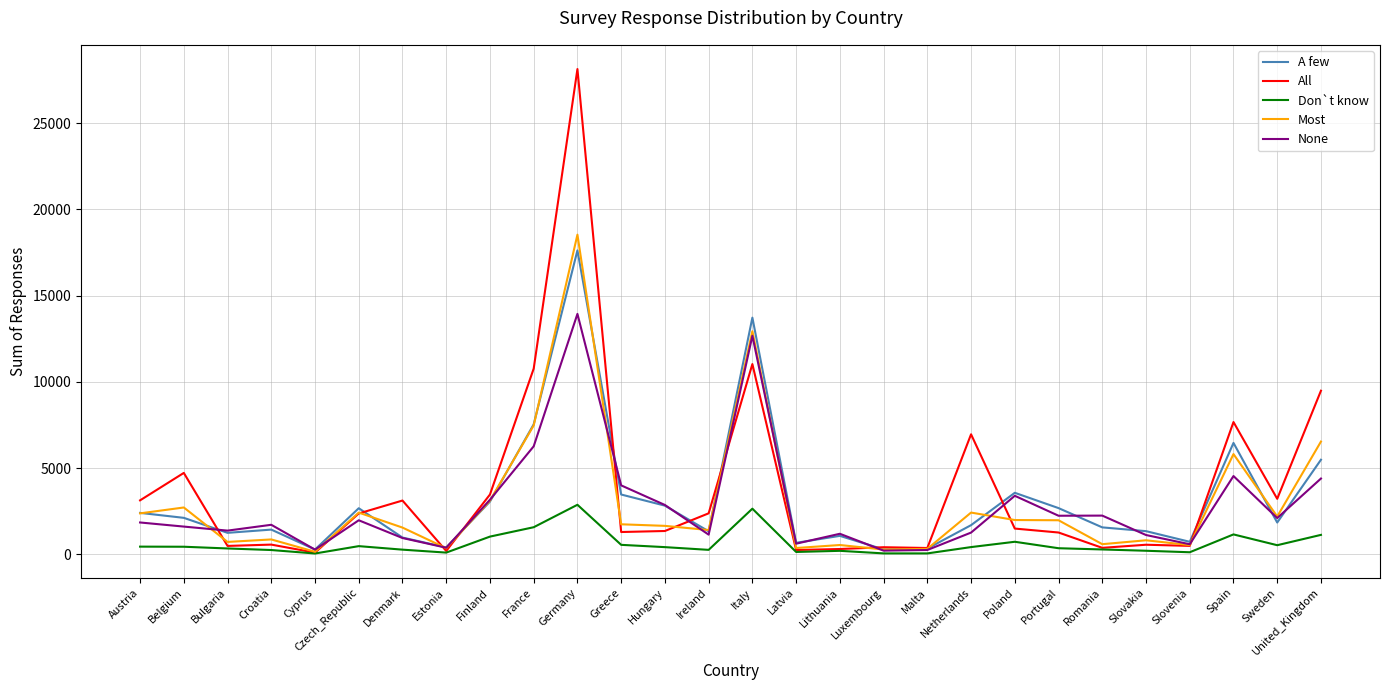

Is this an area chart (filled region under the line)?

No